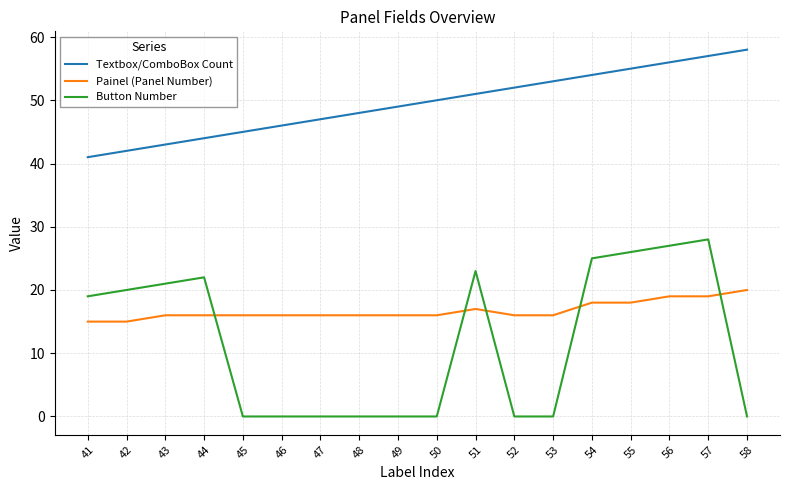

How many intersections are there between Button Number and Painel (Panel Number)?

5